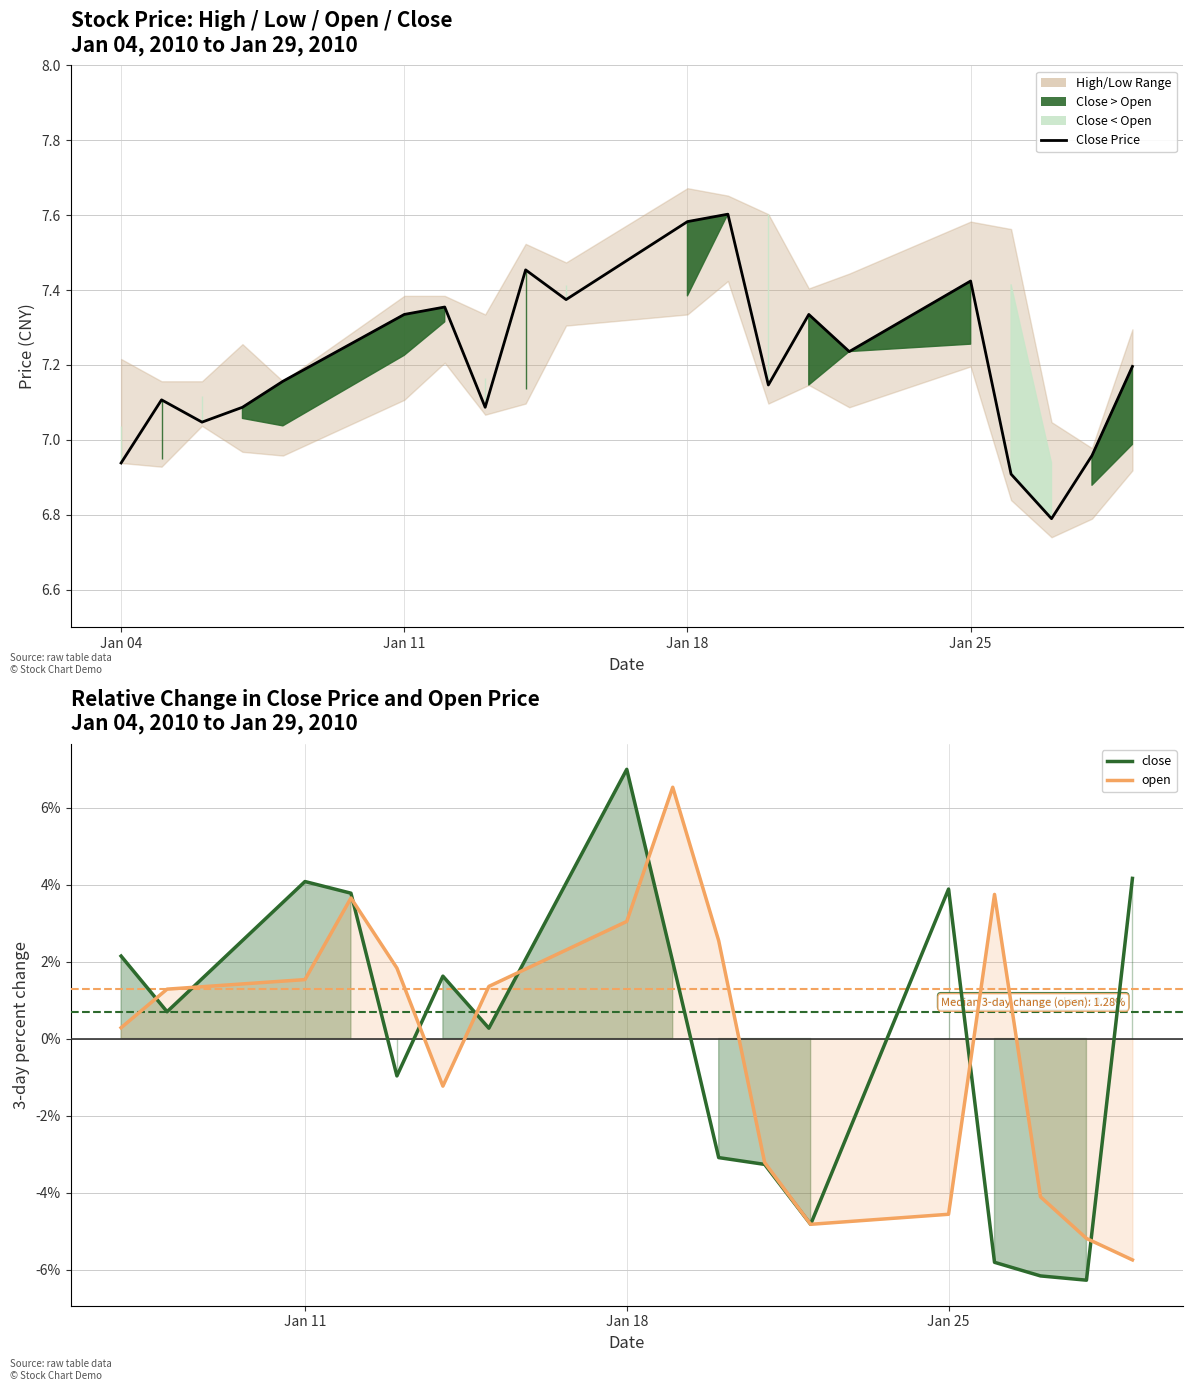

Is it true that close equals 0.3 at 5?

False